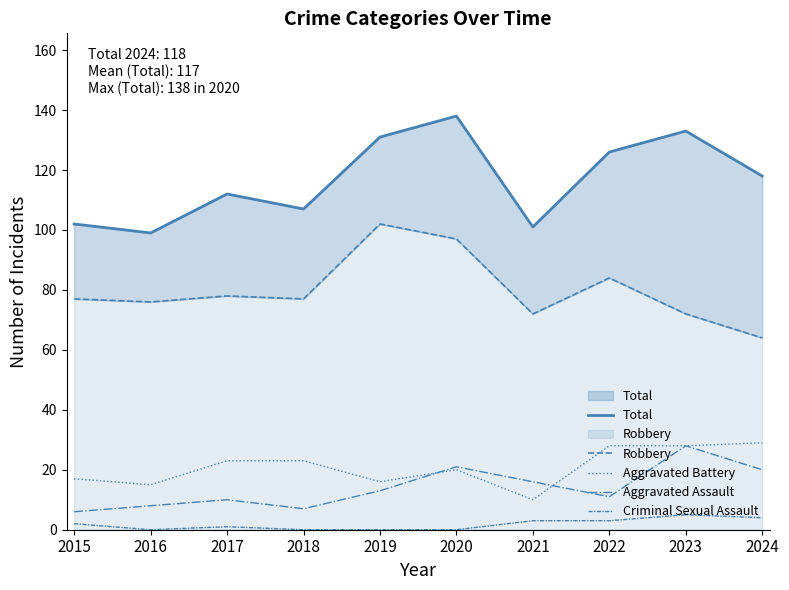

How many data points in Criminal Sexual Assault are less than 2?

5